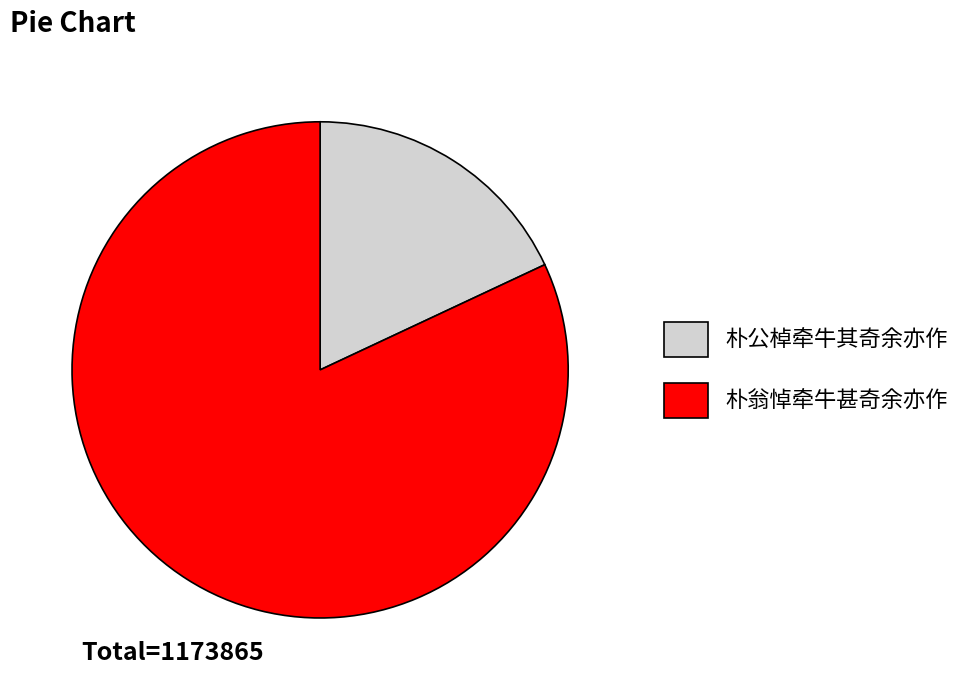

Combined, do 朴翁悼牵牛甚奇余亦作 and 朴公棹牵牛其奇余亦作 account for over 50%?

Yes